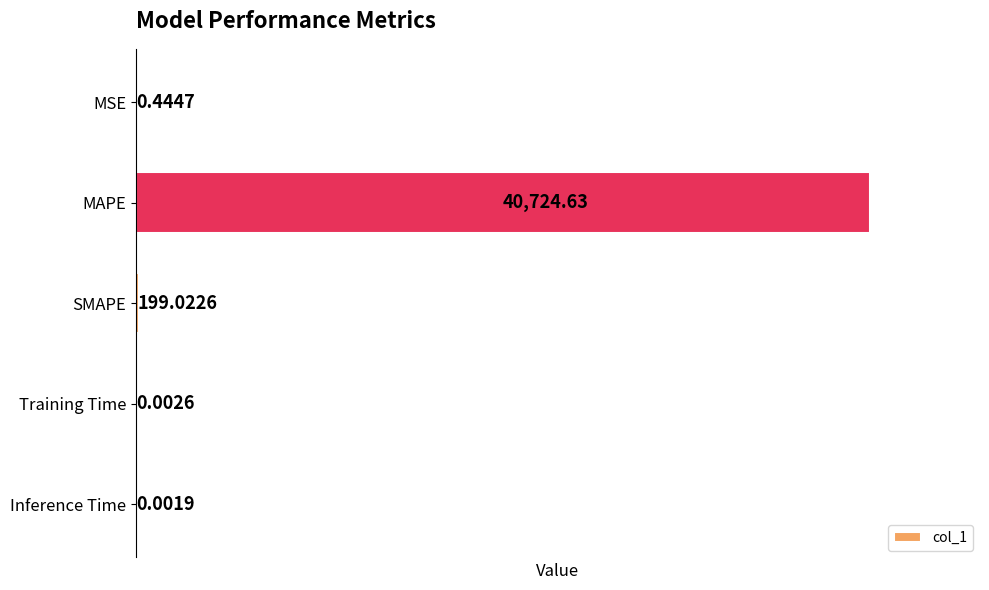

What is the change in value from MAPE to Inference Time?

-40724.6